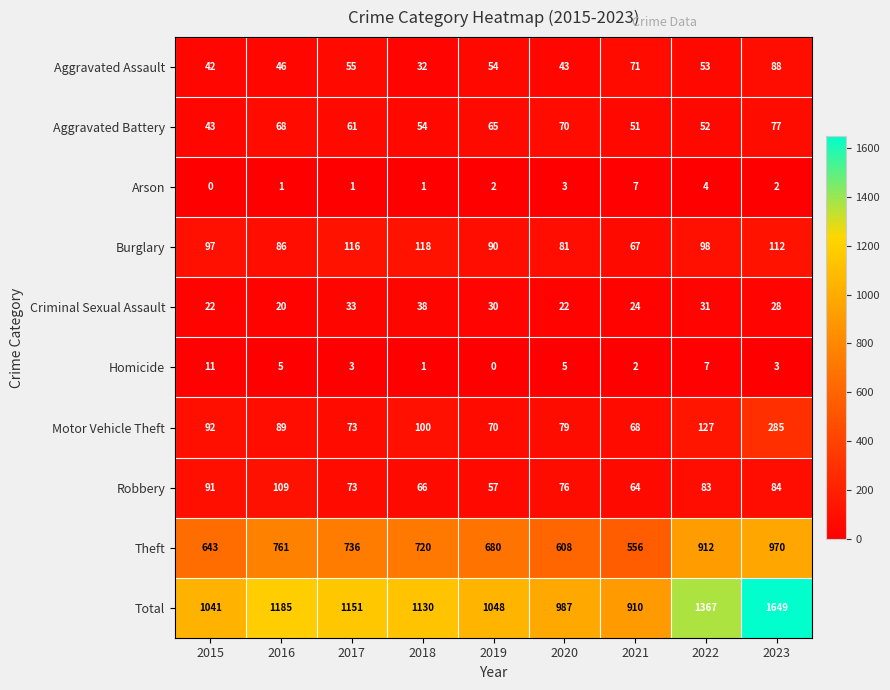

What is the sum of all Aggravated Battery values?

541